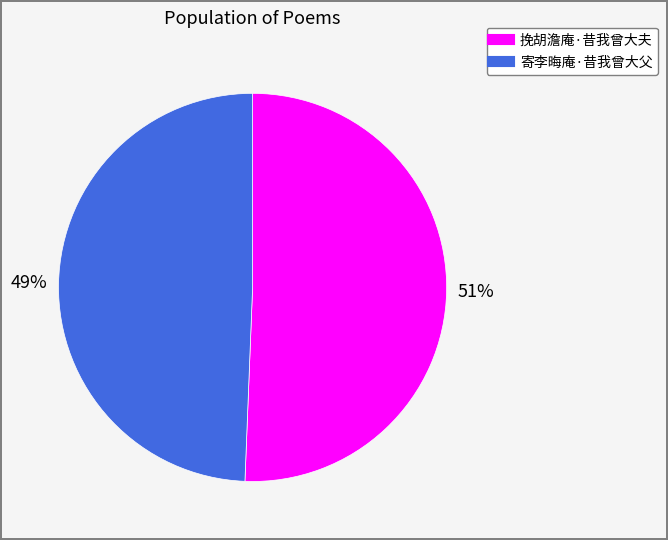

Do 挽胡澹庵·昔我曾大夫 and 寄李晦庵·昔我曾大父 together represent more than half of the pie?

Yes